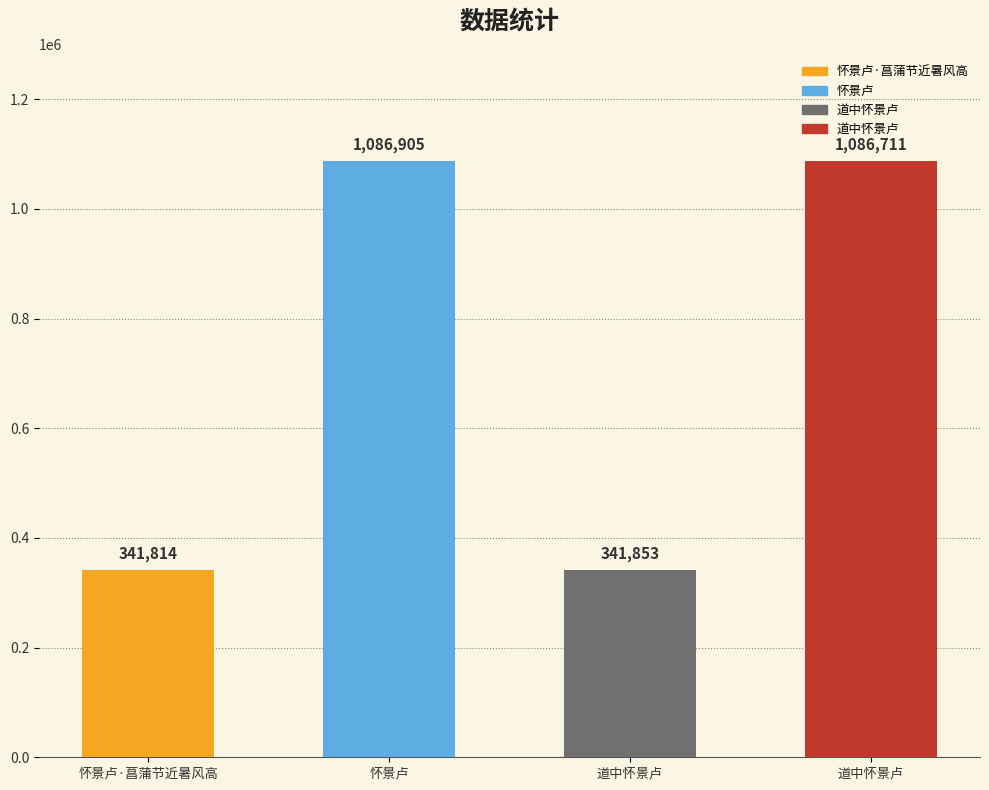

How many series are shown in this chart?

1